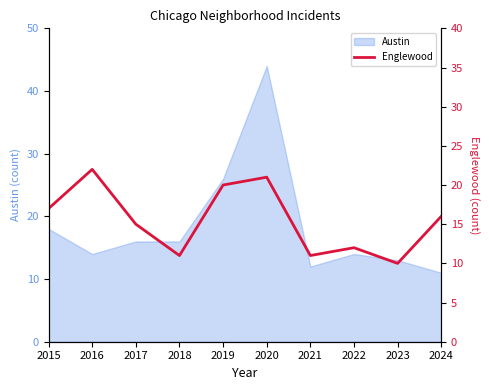

Between 2023 and 2020, which is larger?

2020